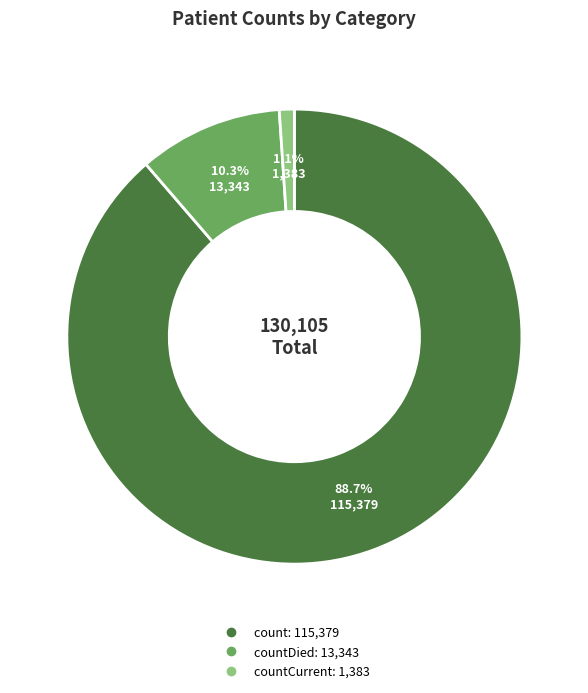

Is there a majority slice in this chart?

Yes